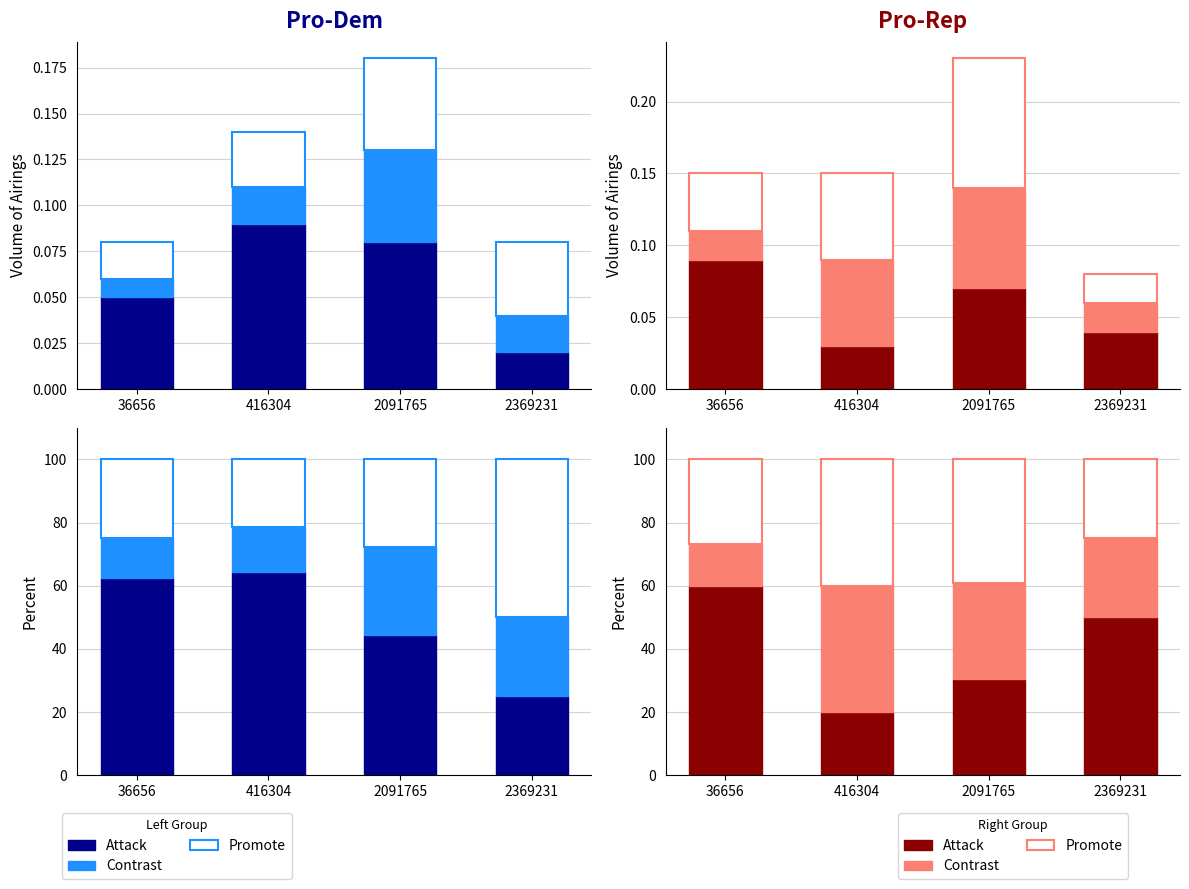

Between 416304 and 2091765, which is larger?

2091765